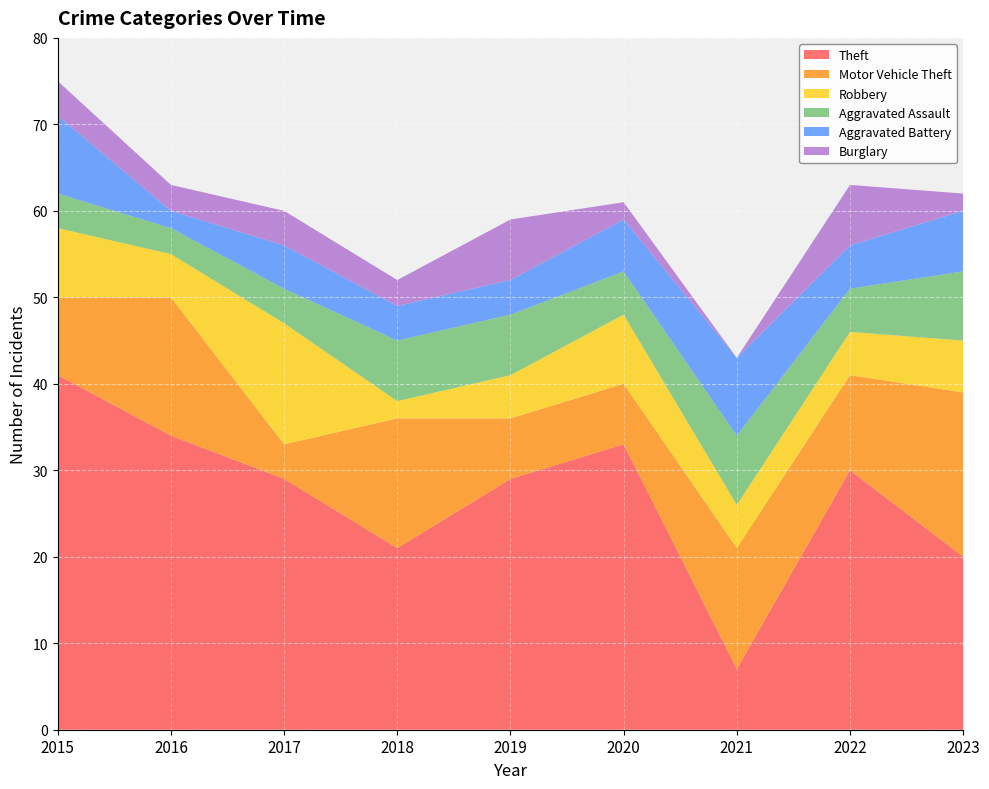

Reading right to left, transcribe all the data shown in this chart.

Theft: 2023=20	2022=30	2021=7	2020=33	2019=29	2018=21	2017=29	2016=34	2015=41
Motor Vehicle Theft: 2023=19	2022=11	2021=14	2020=7	2019=7	2018=15	2017=4	2016=16	2015=9
Robbery: 2023=6	2022=5	2021=5	2020=8	2019=5	2018=2	2017=14	2016=5	2015=8
Aggravated Assault: 2023=8	2022=5	2021=8	2020=5	2019=7	2018=7	2017=4	2016=3	2015=4
Aggravated Battery: 2023=7	2022=5	2021=9	2020=6	2019=4	2018=4	2017=5	2016=2	2015=9
Burglary: 2023=2	2022=7	2021=0	2020=2	2019=7	2018=3	2017=4	2016=3	2015=4